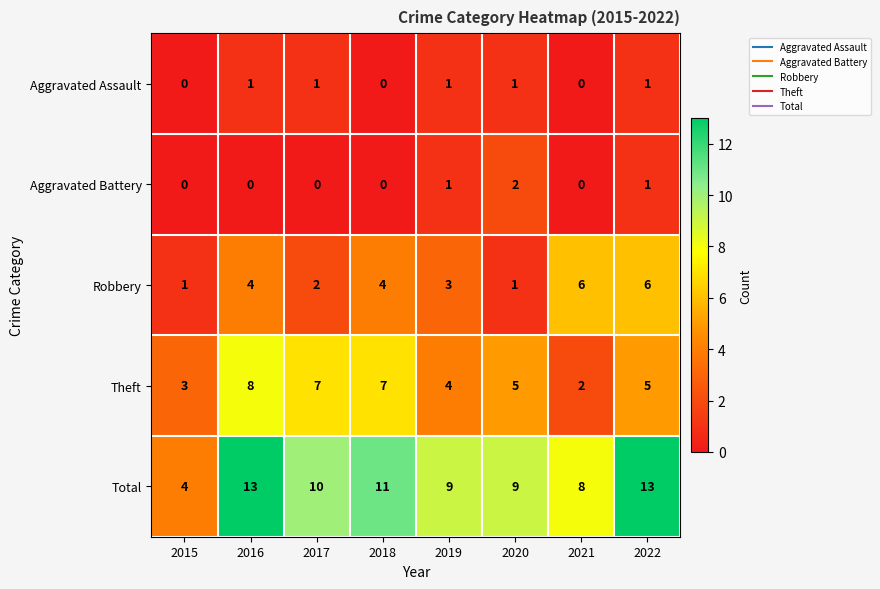

What is the sum of all Total values?

77